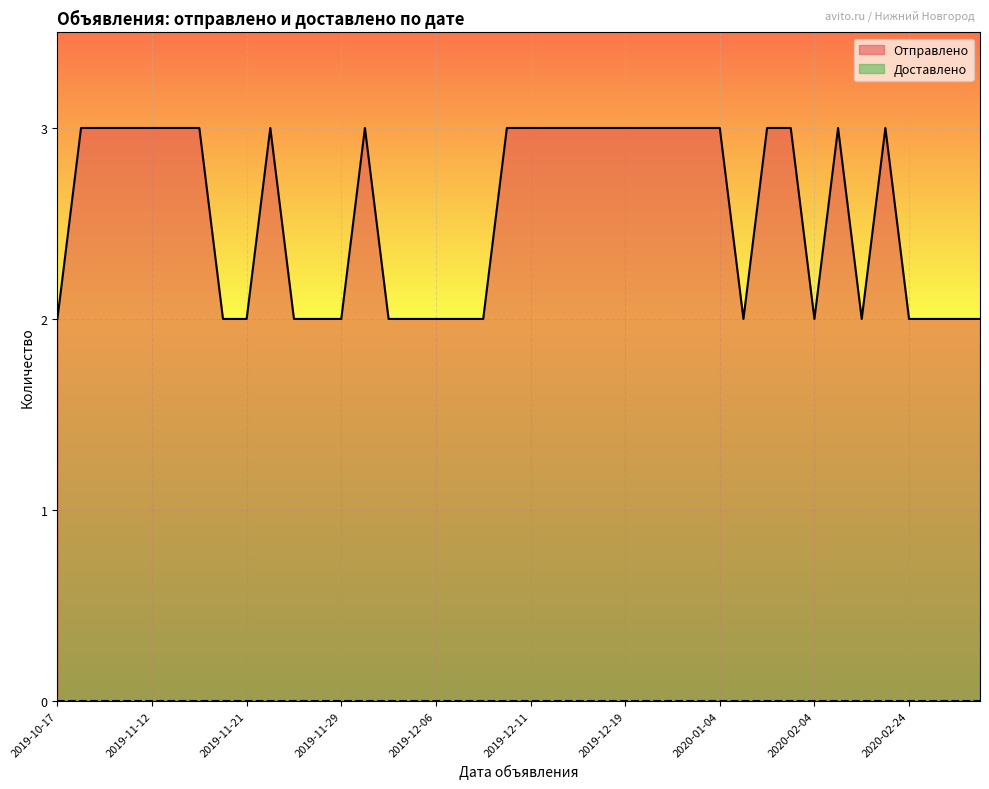

Where is Отправлено nearest to the value 2?

2019-10-17